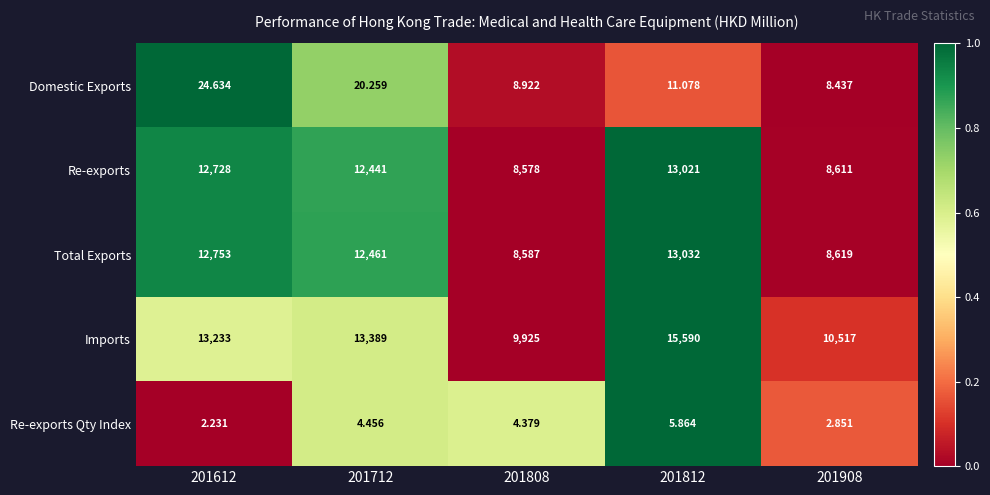

Rank the series at 201908 from lowest to highest value.

Re-exports Qty Index, Domestic Exports, Re-exports, Total Exports, Imports